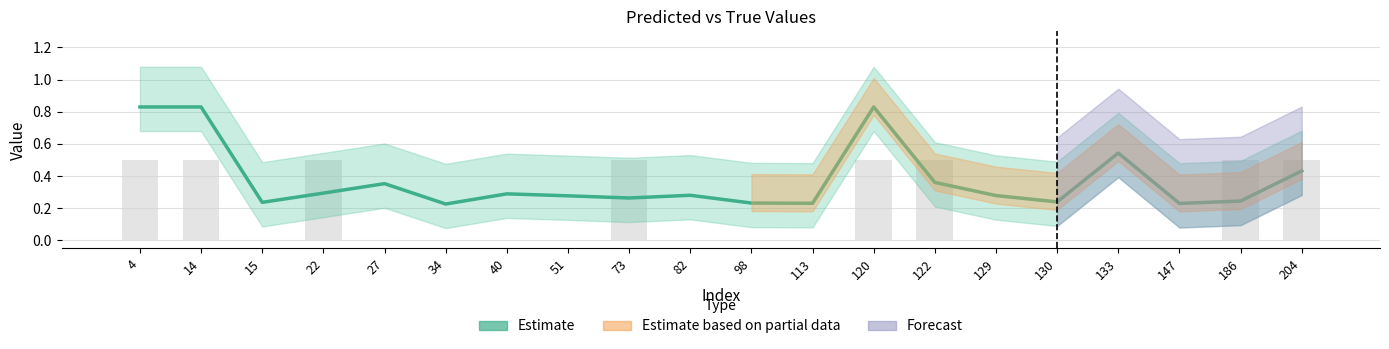

Rank the categories by value from highest to lowest.

4, 14, 120, 133, 204, 122, 27, 22, 40, 82, 129, 51, 73, 186, 130, 15, 98, 113, 147, 34